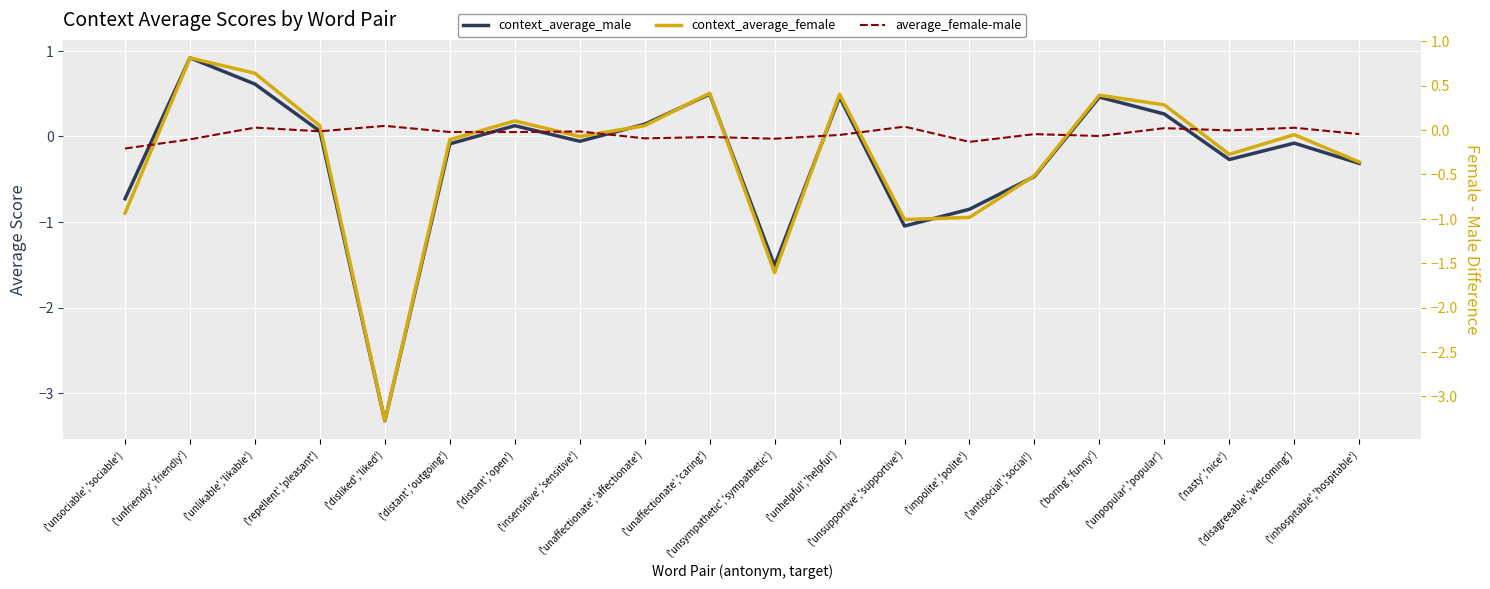

What is the difference between the highest and lowest values at ('disliked','liked')?

3.4